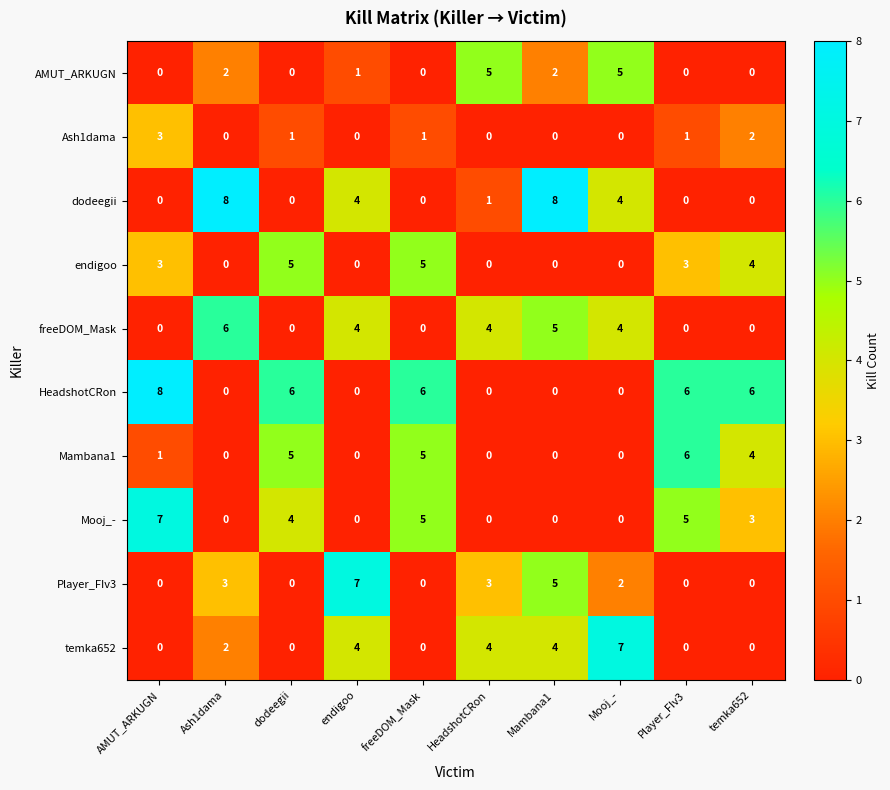

What is the difference between the dodeegii values at Mambana1 and AMUT_ARKUGN?

8